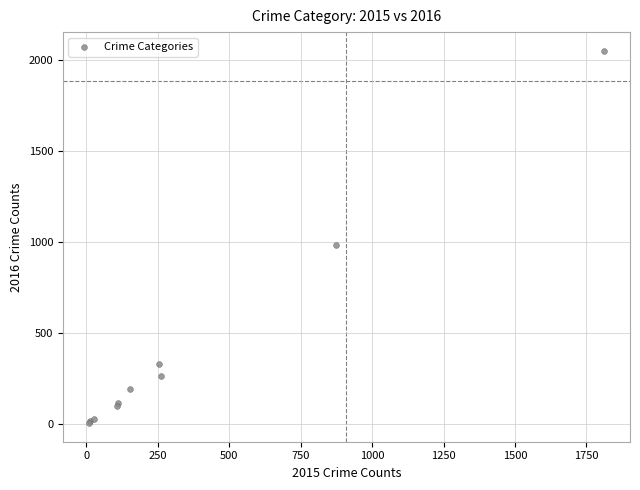

What Y value in the scatter plot is closest to 1030?

984